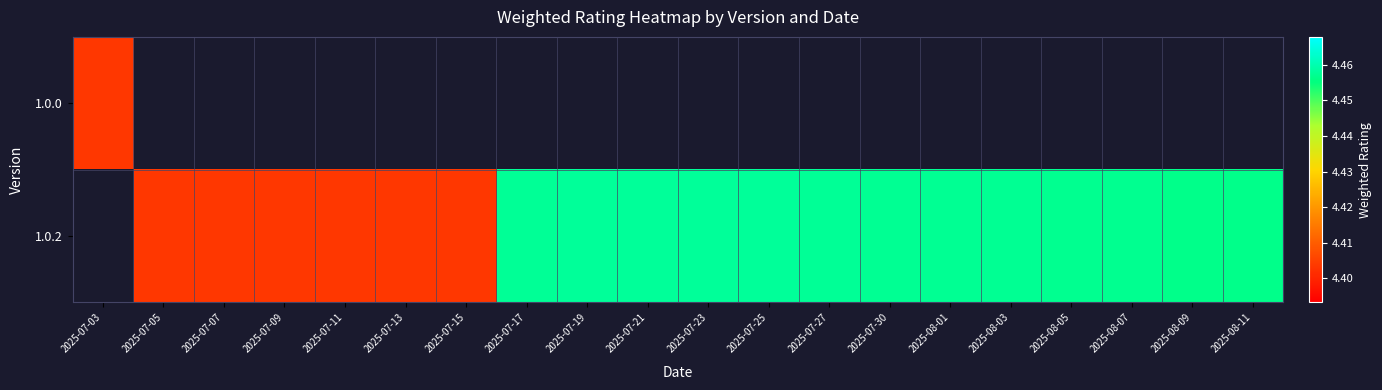

The 1.0.2 series shows 4.4 at 2025-07-07. True or false?

True